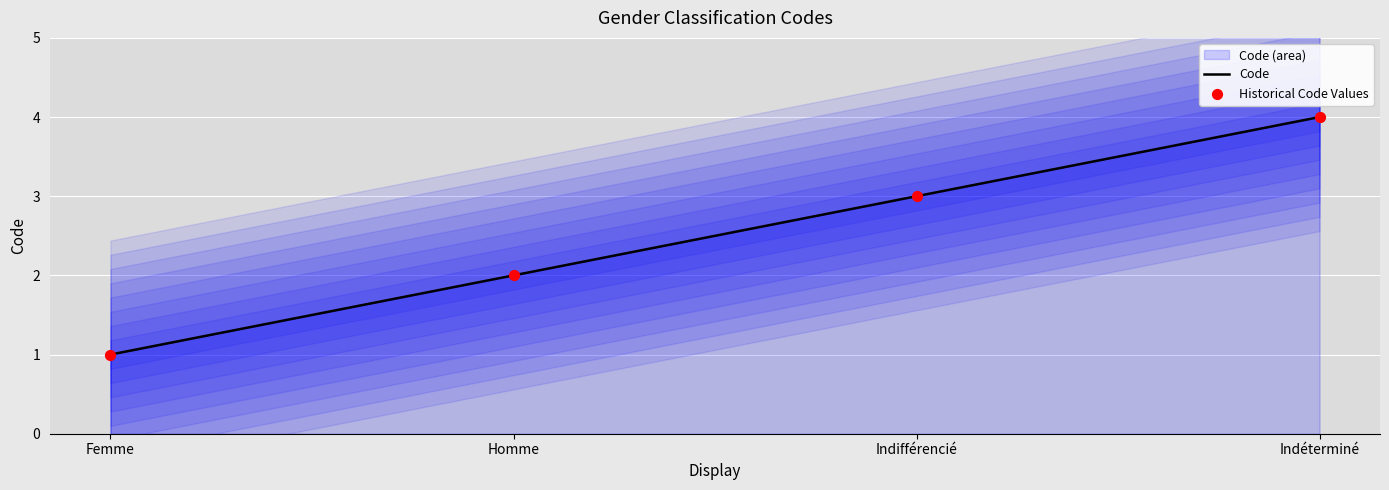

What is the change in value from Homme to Indéterminé?

+2